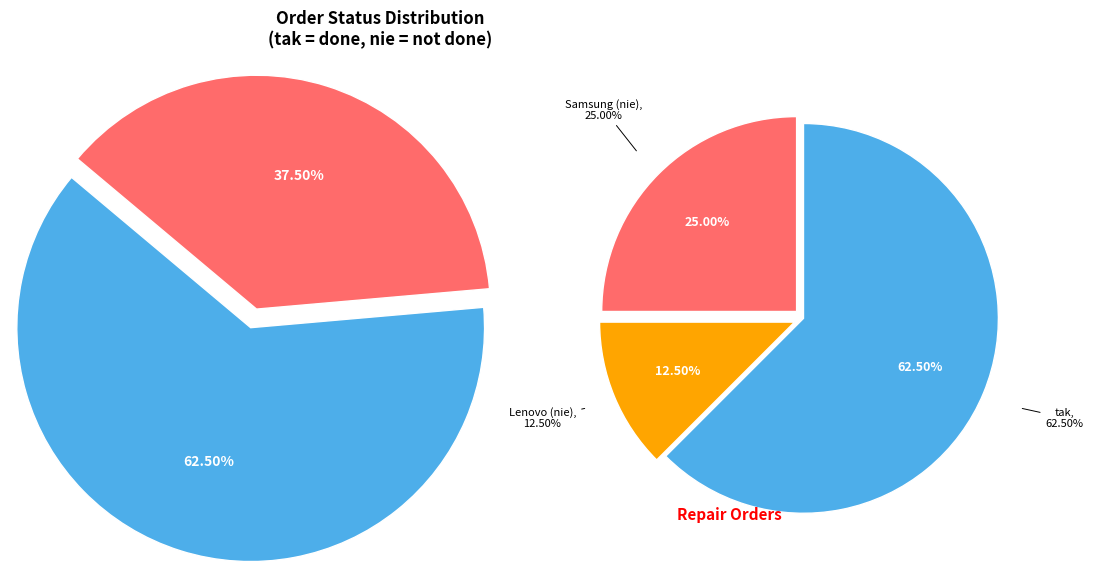

To the nearest percent, what percentage of the pie is nie?

38%